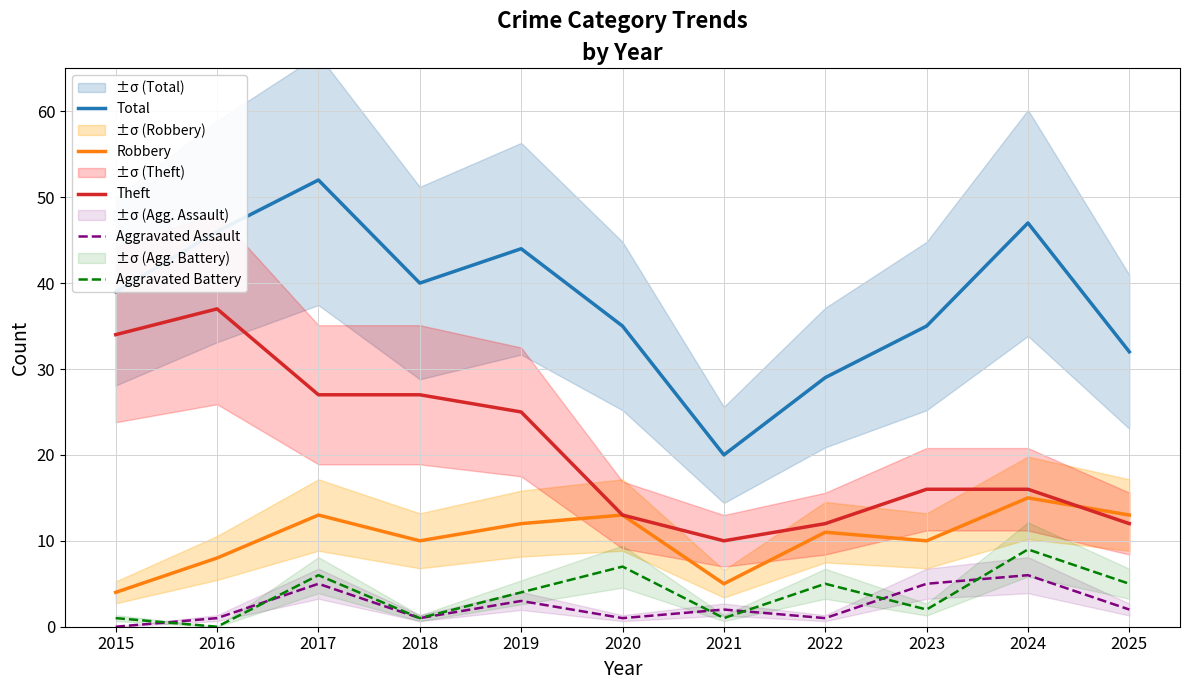

Reading right to left, transcribe all the data shown in this chart.

Total: 2025=32	2024=47	2023=35	2022=29	2021=20	2020=35	2019=44	2018=40	2017=52	2016=46	2015=39
Robbery: 2025=13	2024=15	2023=10	2022=11	2021=5	2020=13	2019=12	2018=10	2017=13	2016=8	2015=4
Theft: 2025=12	2024=16	2023=16	2022=12	2021=10	2020=13	2019=25	2018=27	2017=27	2016=37	2015=34
Aggravated Assault: 2025=2	2024=6	2023=5	2022=1	2021=2	2020=1	2019=3	2018=1	2017=5	2016=1	2015=0
Aggravated Battery: 2025=5	2024=9	2023=2	2022=5	2021=1	2020=7	2019=4	2018=1	2017=6	2016=0	2015=1